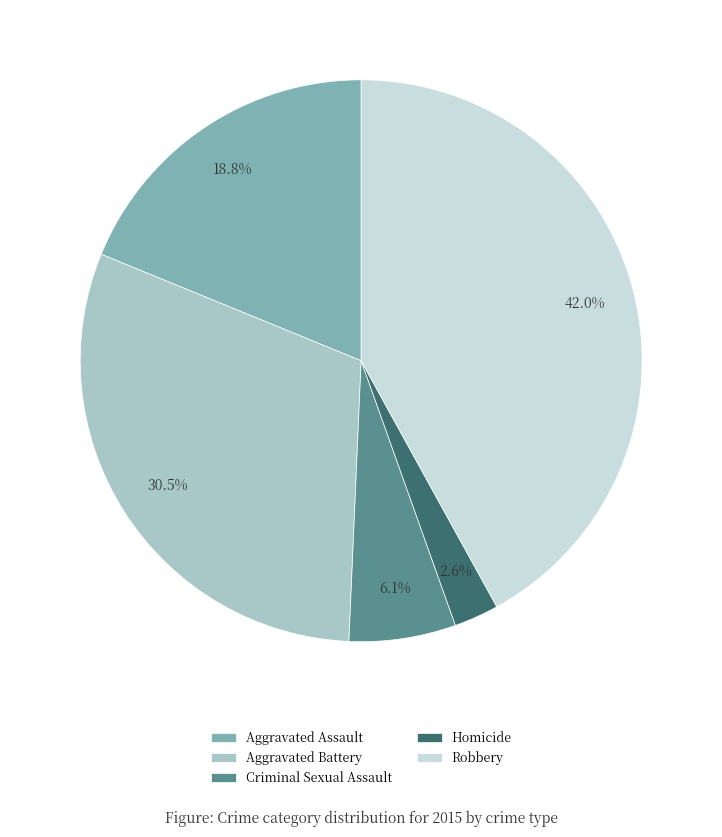

Does any single category account for the majority?

No